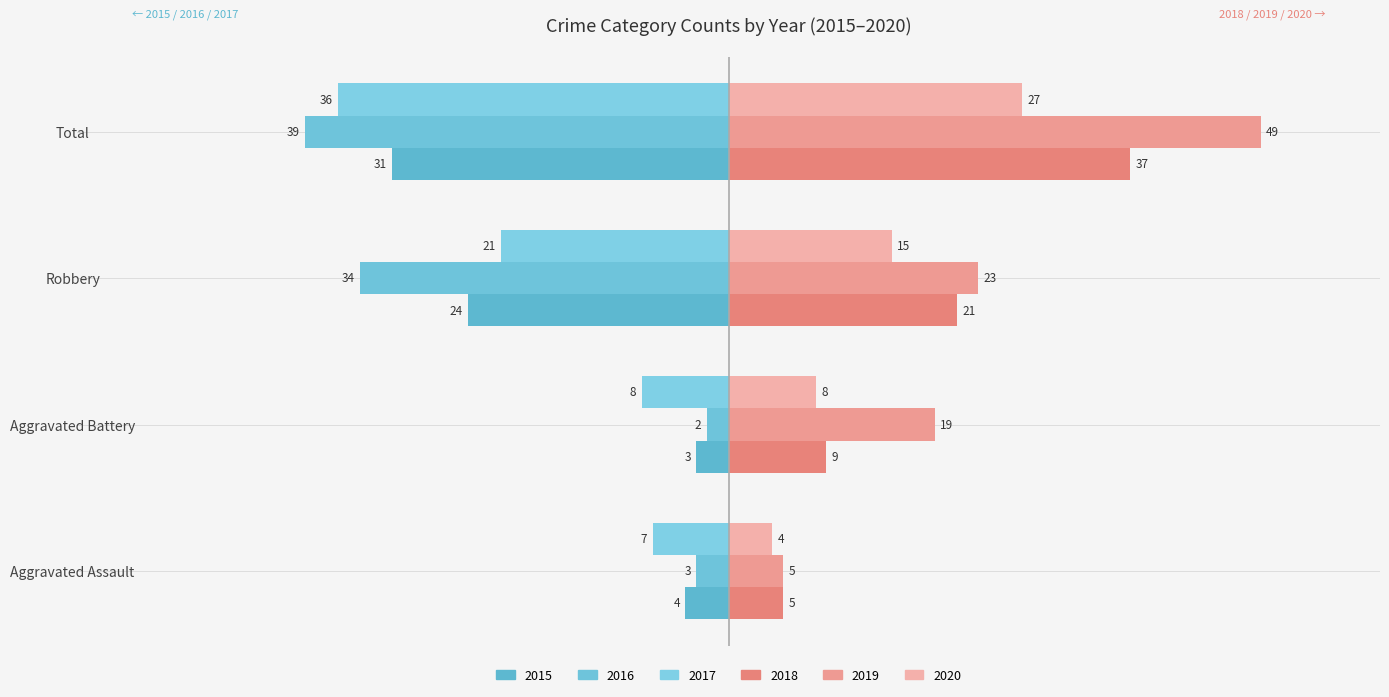

List the labels in order of 2017 value, smallest first.

Total, Robbery, Aggravated Battery, Aggravated Assault